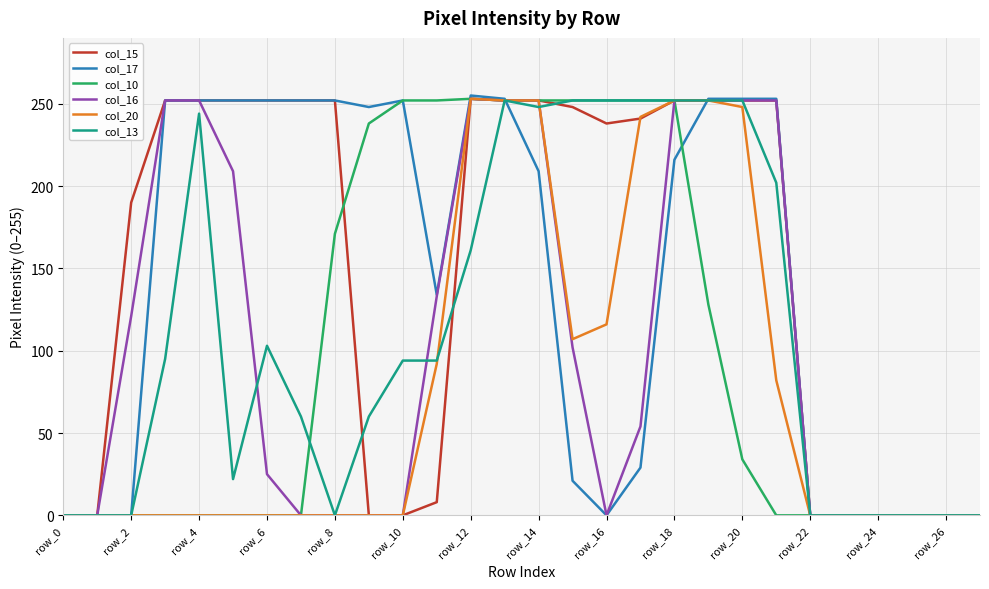

Which series has the largest range (max minus min)?

col_17